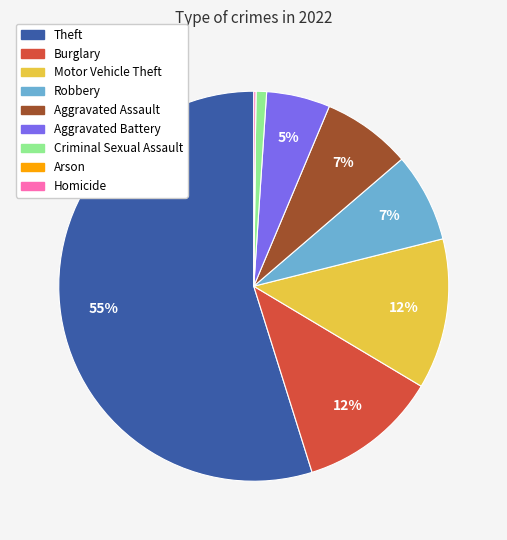

To the nearest percent, what portion does Robbery represent?

7%